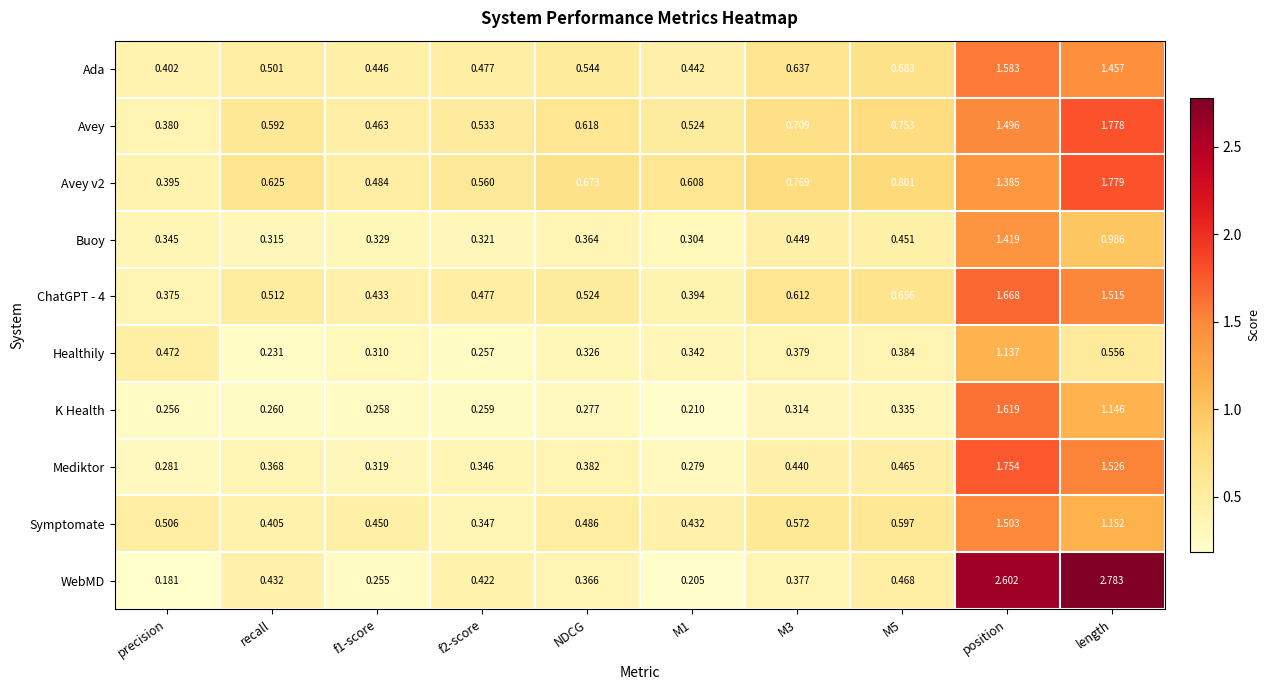

Between precision and length, which series saw the biggest shift?

WebMD